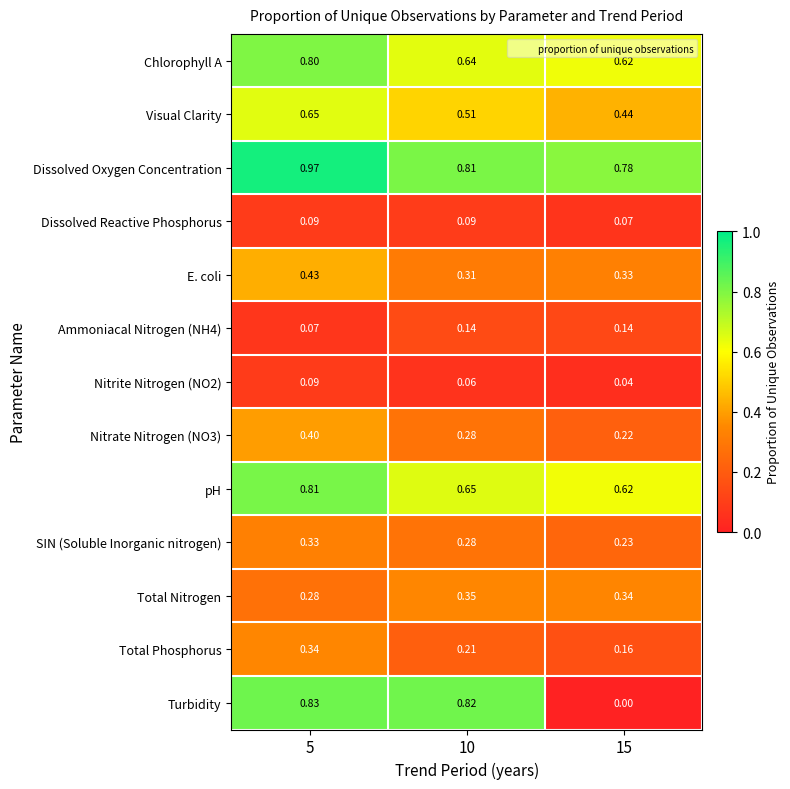

Between 5 and 15, which series saw the biggest shift?

Turbidity